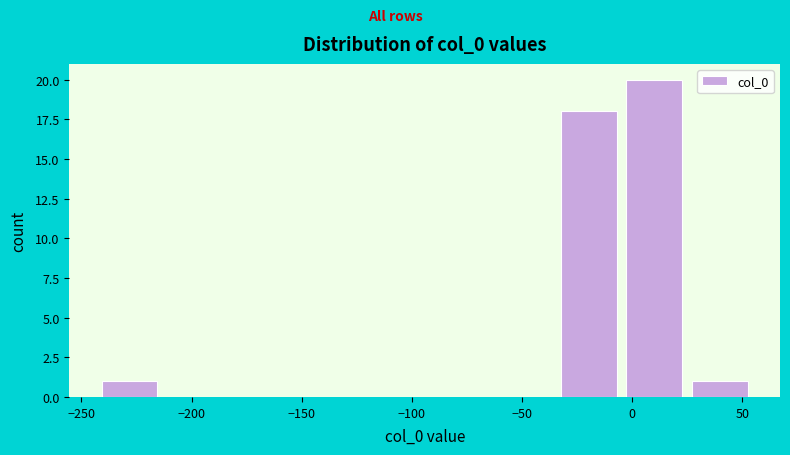

Reading left to right, list every bar in this chart as the range it spans on the x-axis followed by its height. Neither the bar edges nor the heights are printed on the chart, so give them approximately, as read against the axes.

-245 to -215: 1
-215 to -185: 0
-185 to -155: 0
-155 to -125: 0
-125 to -95: 0
-95 to -65: 0
-65 to -35: 0
-35 to -5: 18
-5 to 25: 20
25 to 55: 1